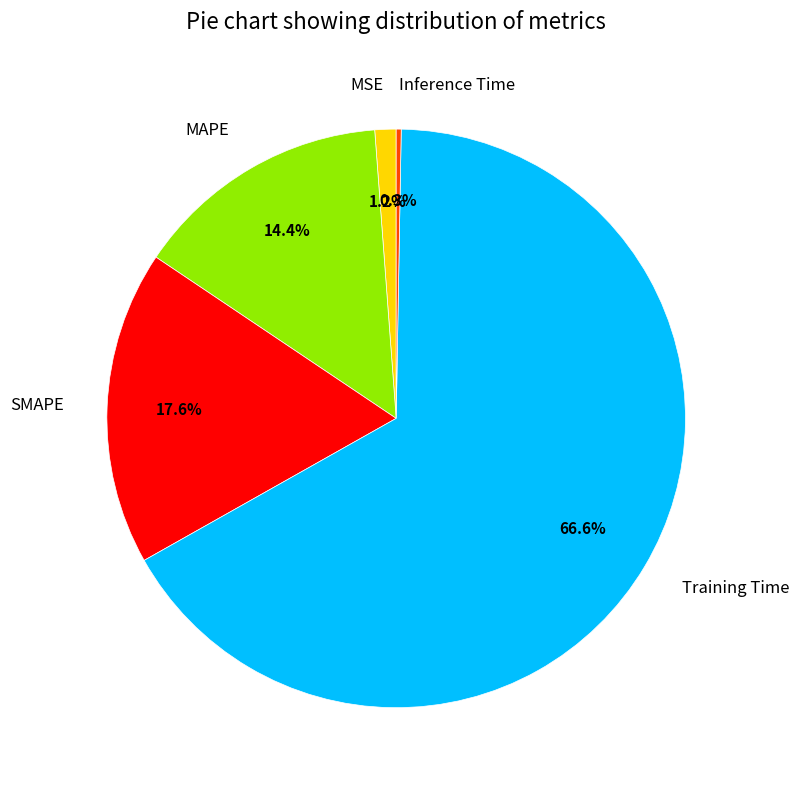

How many segments does this pie chart have?

5